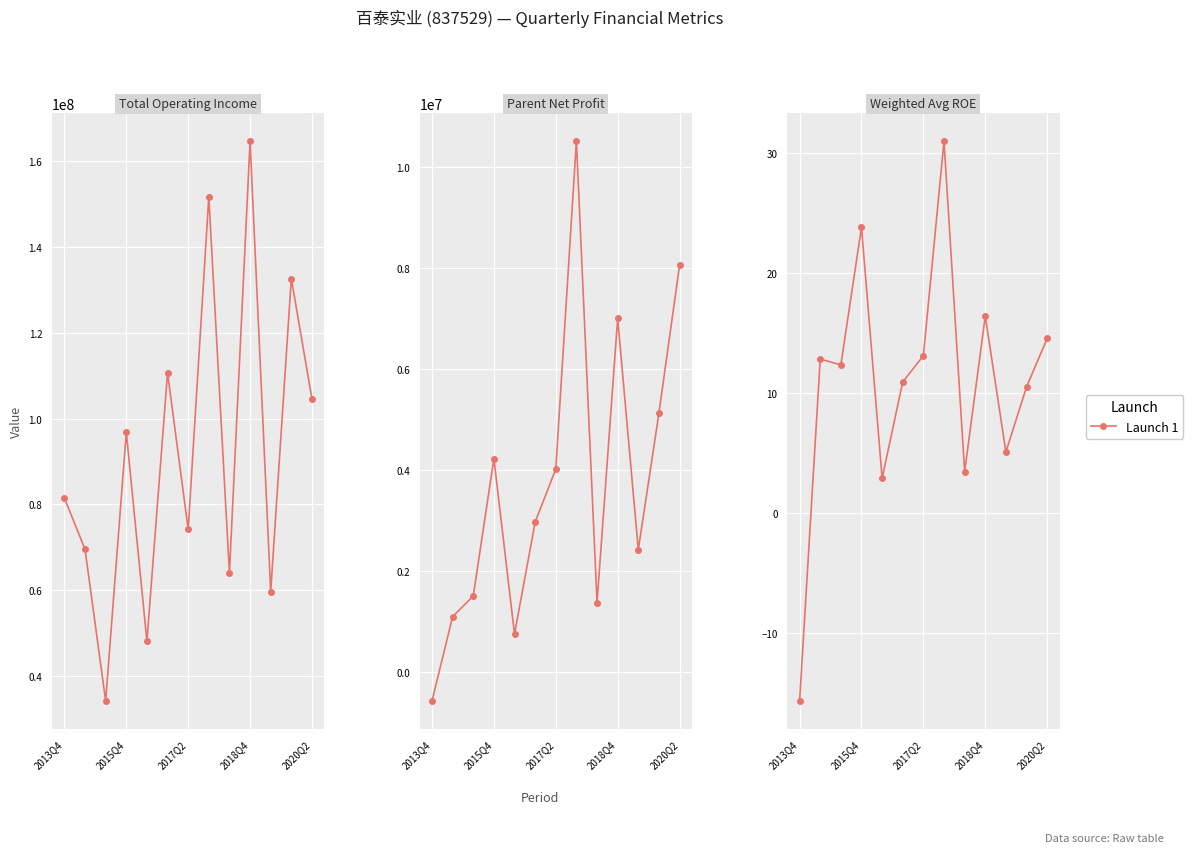

The value at 5 is 6.9. True or false?

False